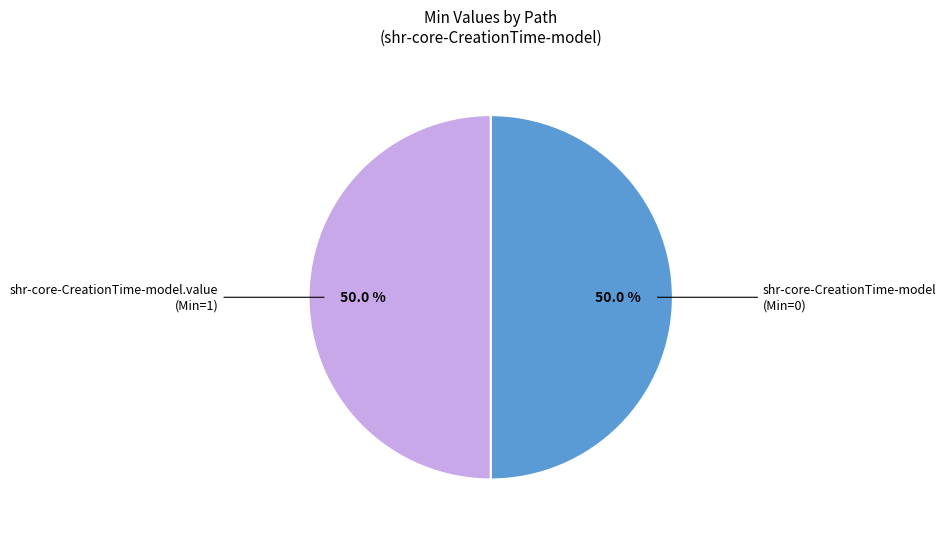

How many slices are in this pie chart?

2